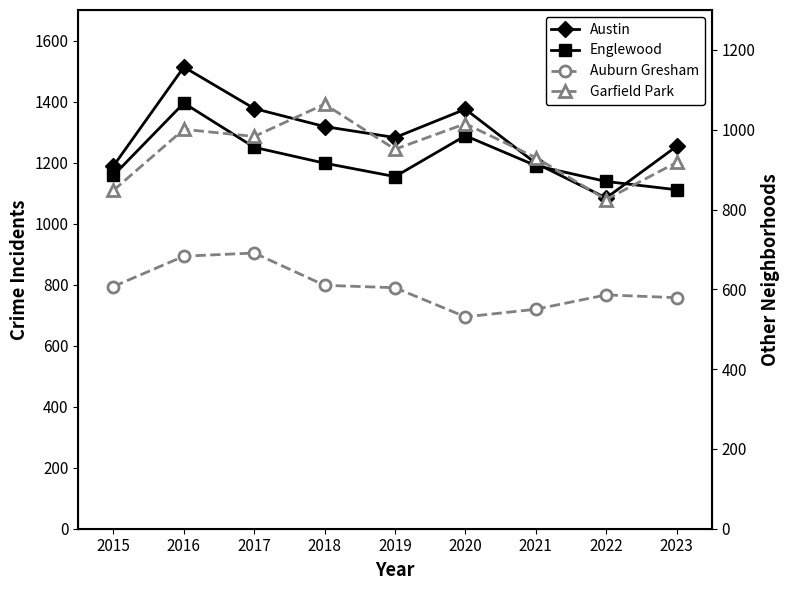

At which category does Garfield Park reach its first local valley?

2017